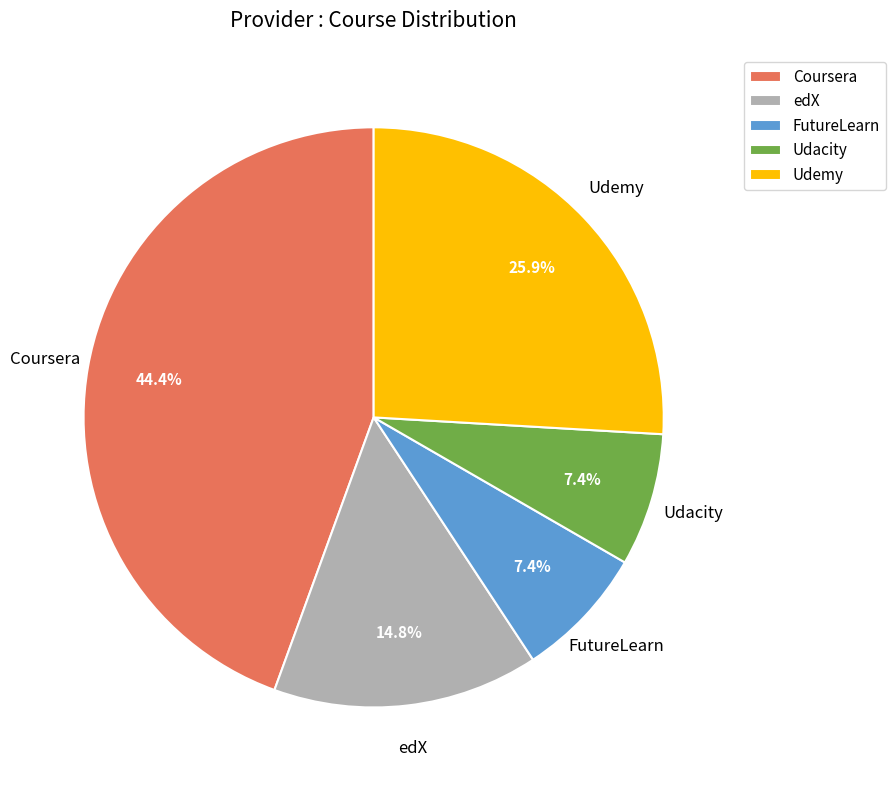

How many slices are in this pie chart?

5